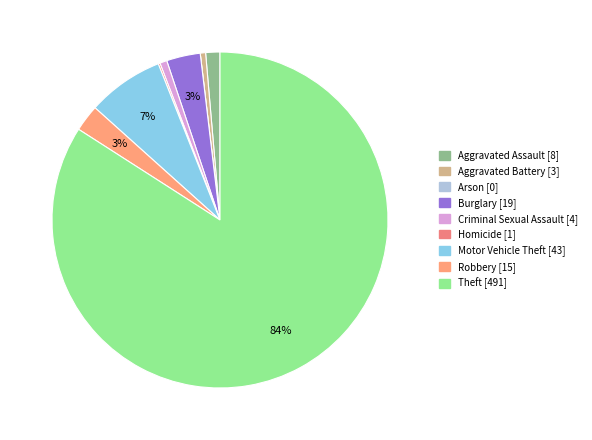

What percentage do Burglary and Aggravated Battery together represent?

3.8%